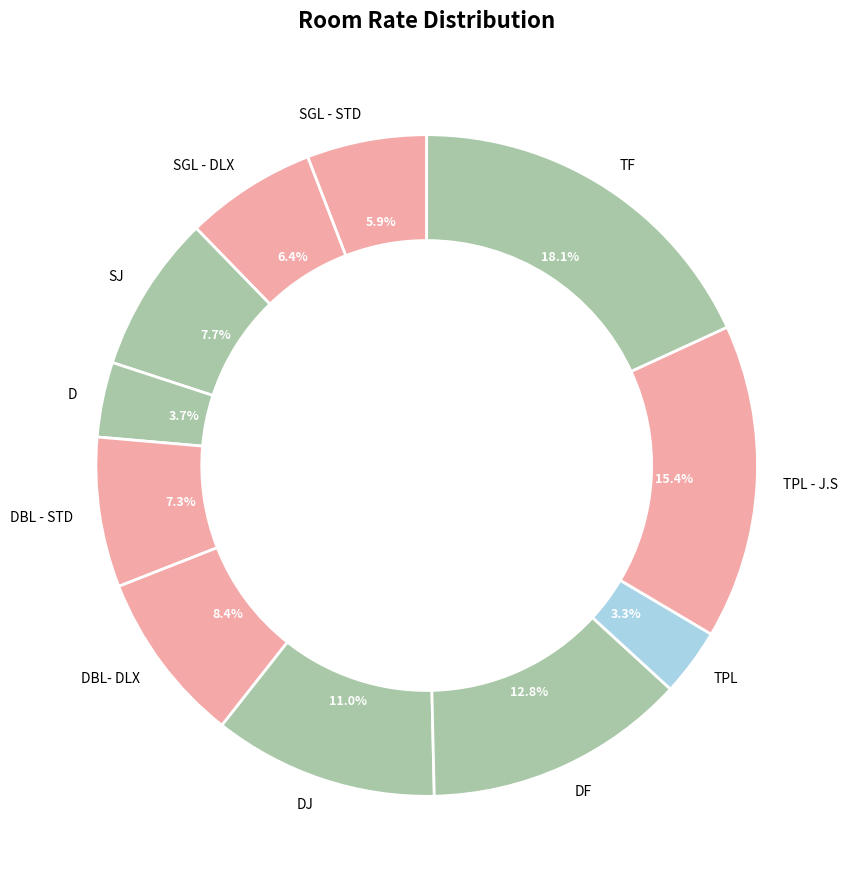

Does any single category account for the majority?

No